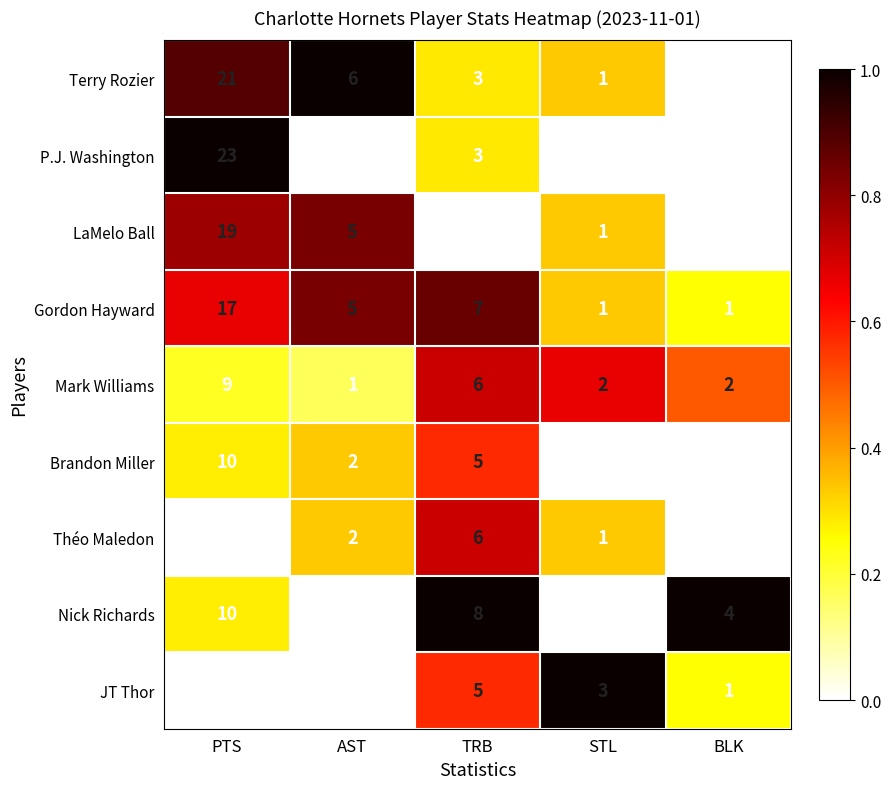

Between AST and STL, which series saw the biggest shift?

Terry Rozier